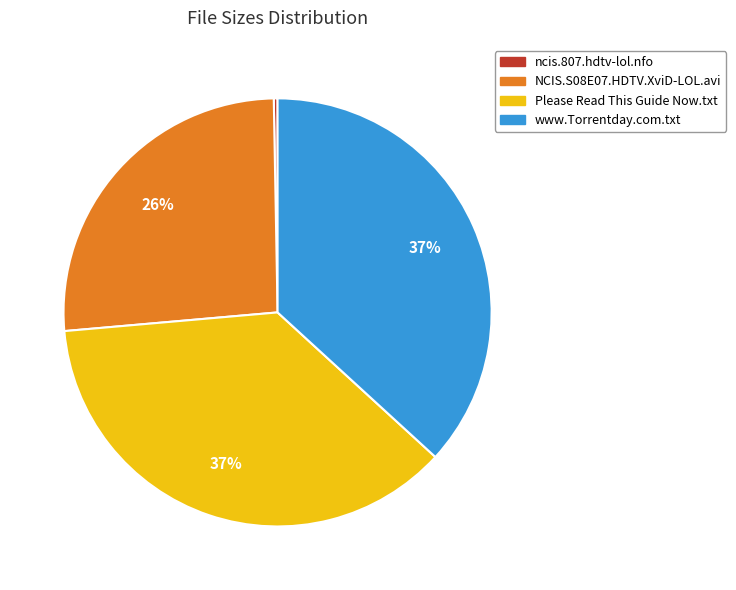

Count the number of slices in the pie.

4